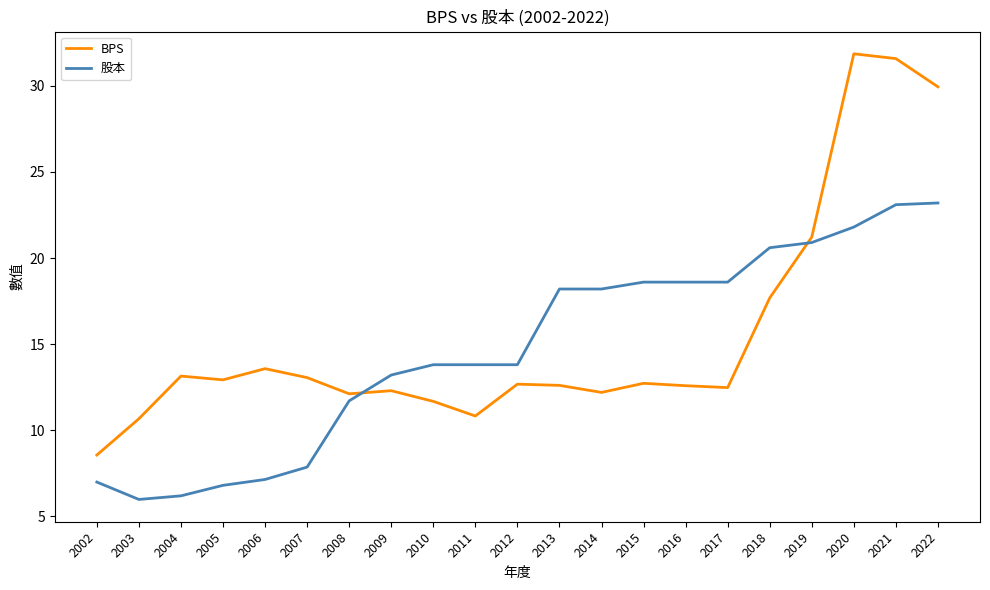

The value of BPS at 2006 is 22.5. True or false?

False